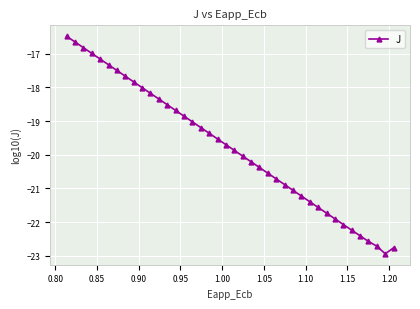

How many data points are less than -19?

25